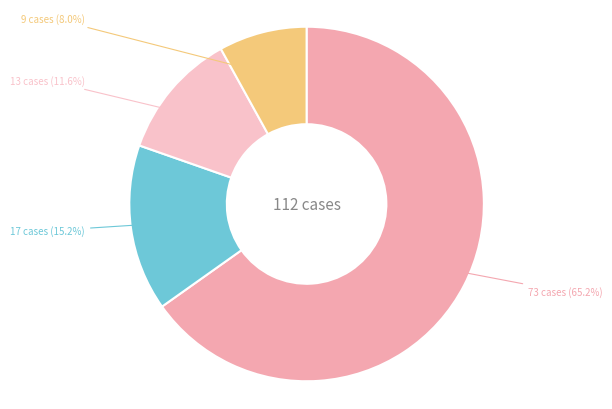

To the nearest percent, what is the difference between the largest and smallest slice percentages?

57%